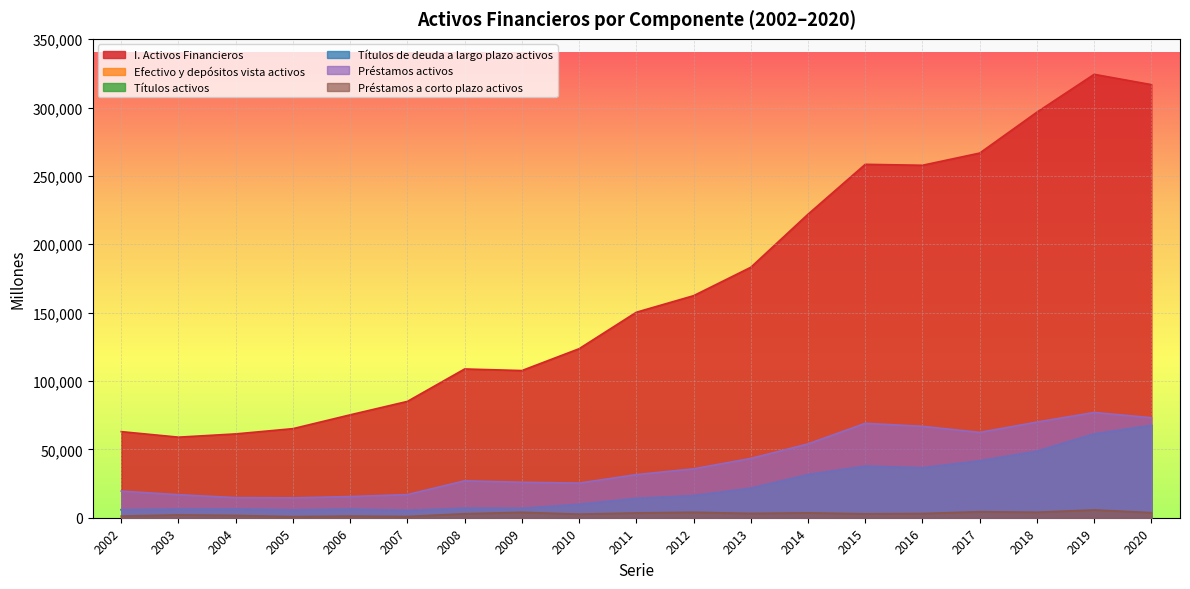

What is the sum of all Préstamos a corto plazo activos values?

55379